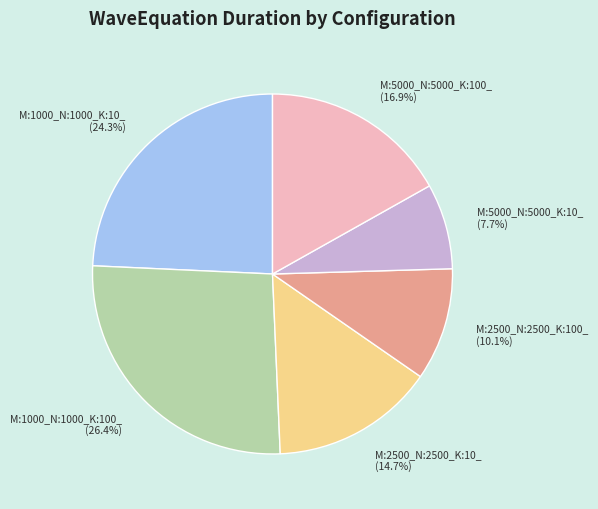

Between M:2500_N:2500_K:10_ and M:2500_N:2500_K:100_, which is larger?

M:2500_N:2500_K:10_